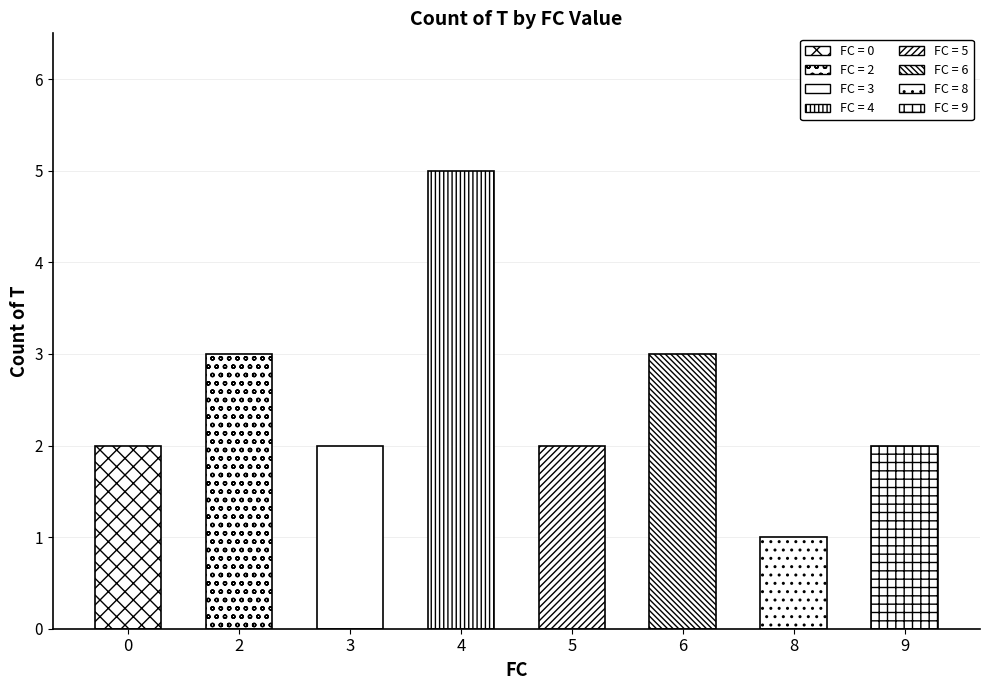

Reading right to left, extract all data points from this chart.

9=2	8=1	6=3	5=2	4=5	3=2	2=3	0=2